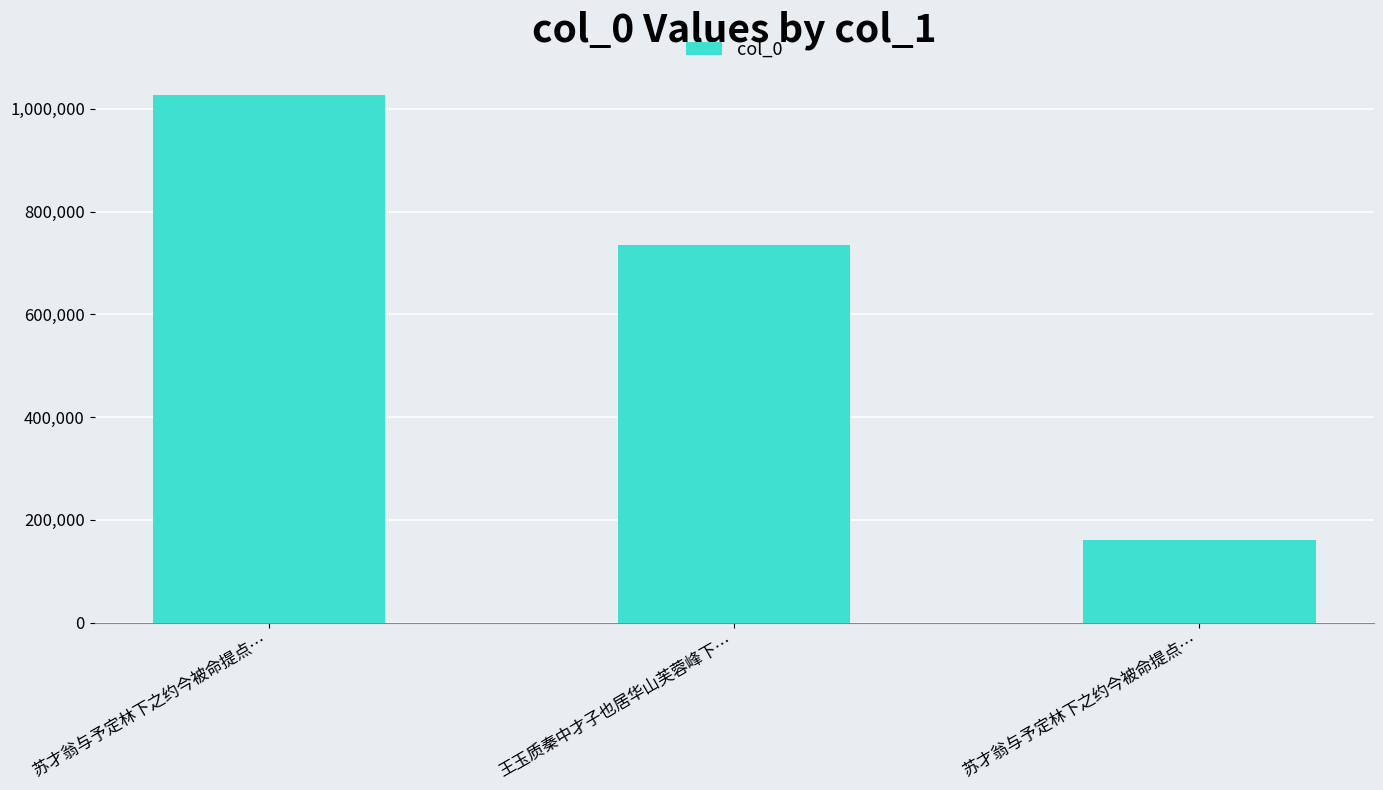

Between 苏才翁与予定林下之约今被命提点… and 苏才翁与予定林下之约今被命提点…, which is larger?

苏才翁与予定林下之约今被命提点…